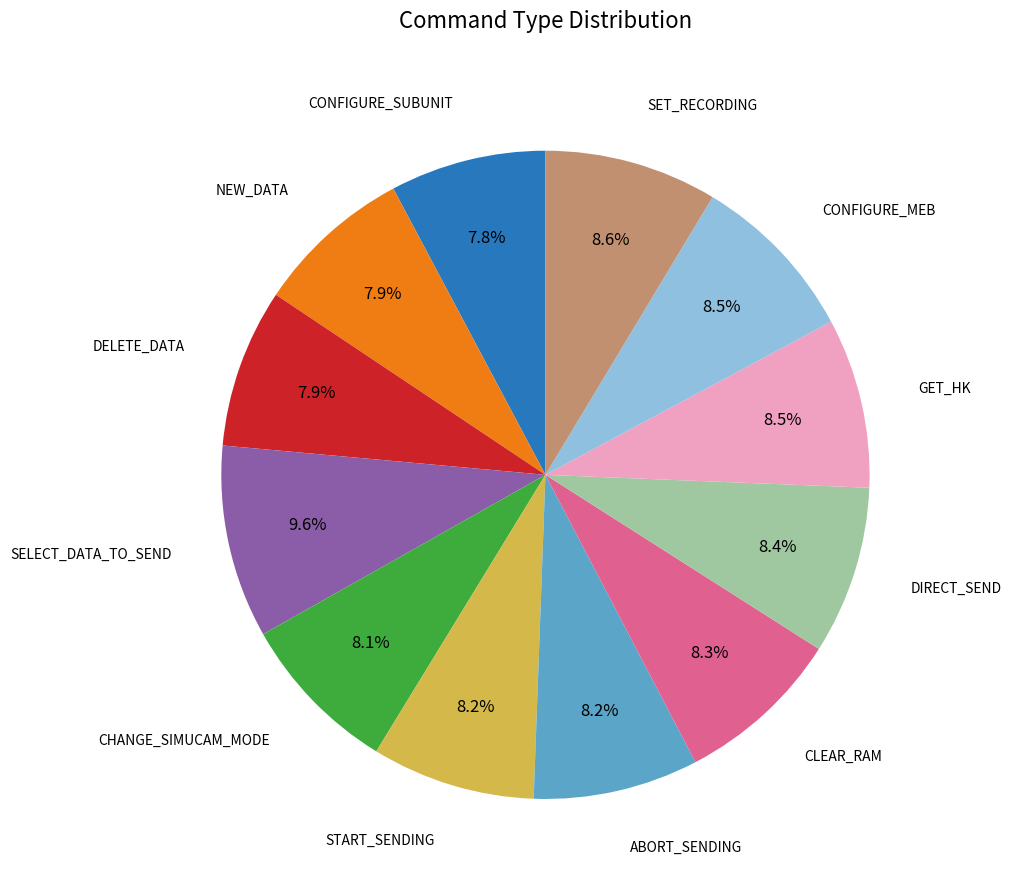

Is there any slice that represents more than half of the pie?

No